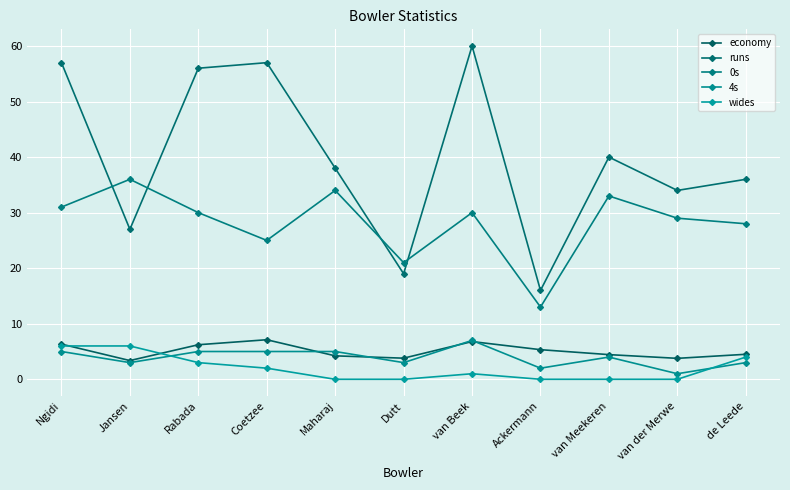

Which series changed the most between Jansen and van Meekeren?

runs